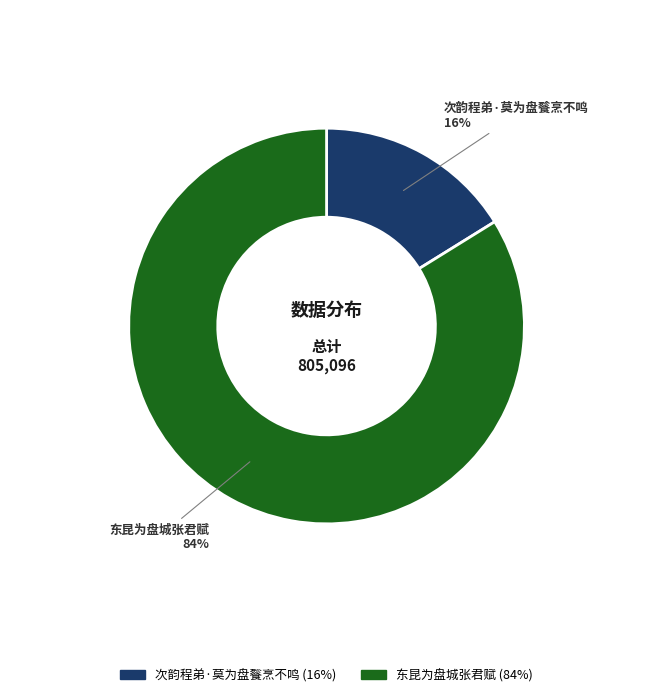

What percentage is the 东昆为盘城张君赋 slice, to the nearest percent?

84%